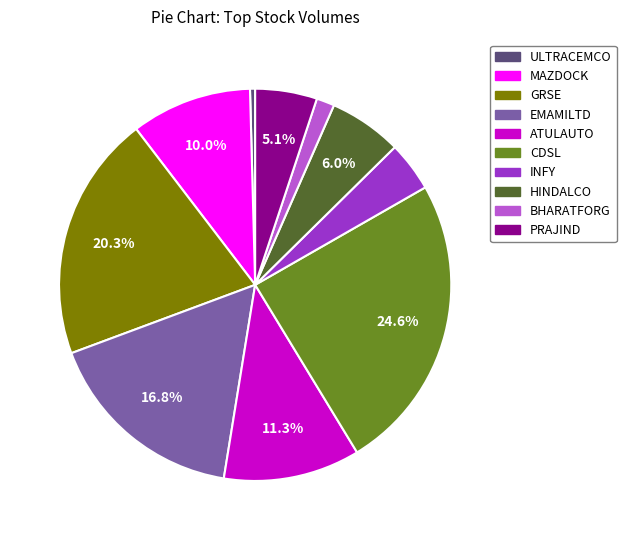

How many segments does this pie chart have?

10